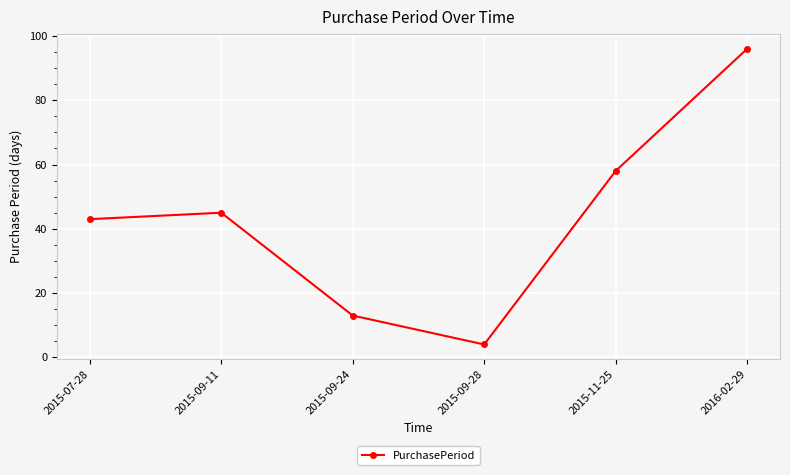

Count the number of categories in the chart.

6